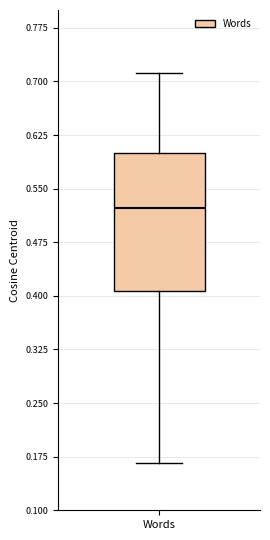

Transcribe this box plot: give where the median line is, the range the box spans, and where the two whiskers end, as read against the y-axis. The values are not printed on the chart, so give them approximately, as read against the axis.

median 0.52, box 0.41 to 0.60, whiskers 0.17 to 0.71